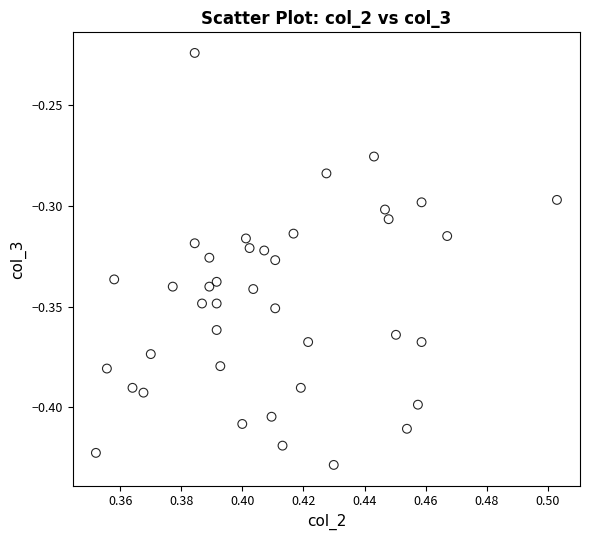

How many data points are displayed?

40